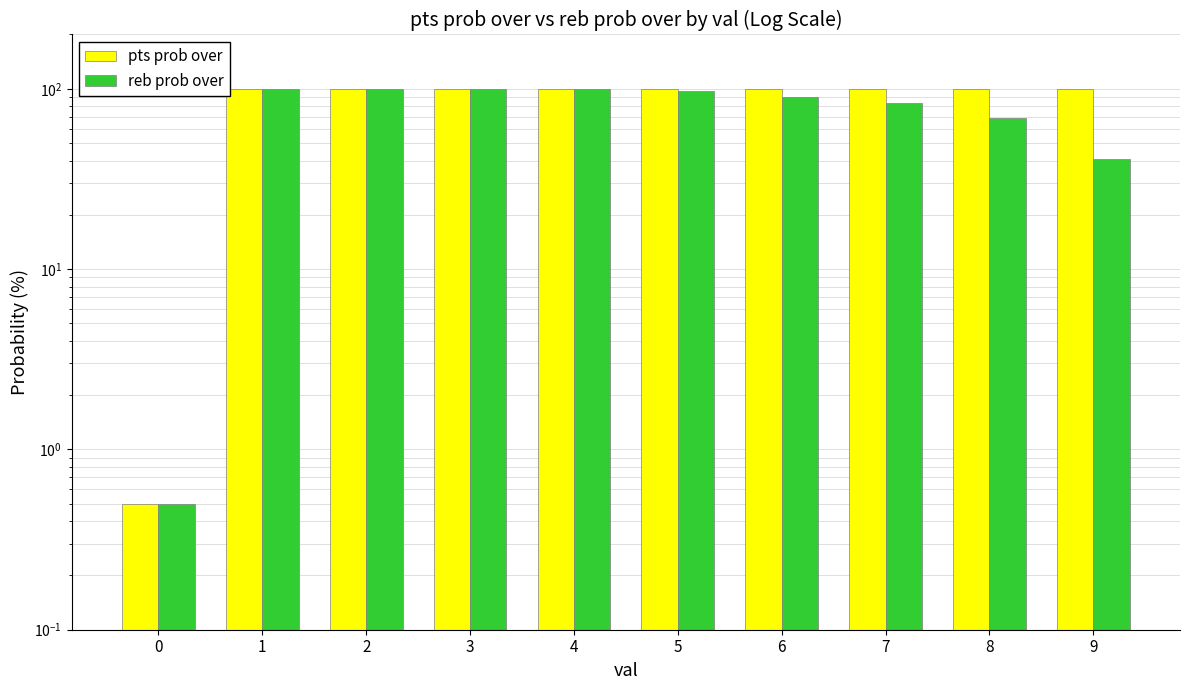

How many groups of bars are there?

10